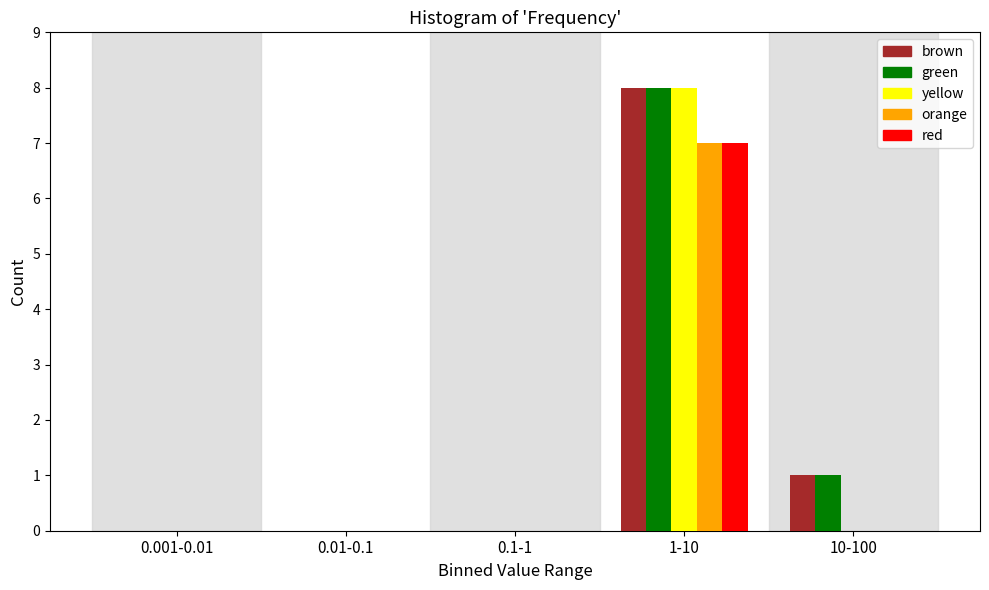

Reading left to right, what are all the values shown in this chart?

brown: 0.001-0.01=0	0.01-0.1=0	0.1-1=0	1-10=8	10-100=1
green: 0.001-0.01=0	0.01-0.1=0	0.1-1=0	1-10=8	10-100=1
yellow: 0.001-0.01=0	0.01-0.1=0	0.1-1=0	1-10=8	10-100=0
orange: 0.001-0.01=0	0.01-0.1=0	0.1-1=0	1-10=7	10-100=0
red: 0.001-0.01=0	0.01-0.1=0	0.1-1=0	1-10=7	10-100=0